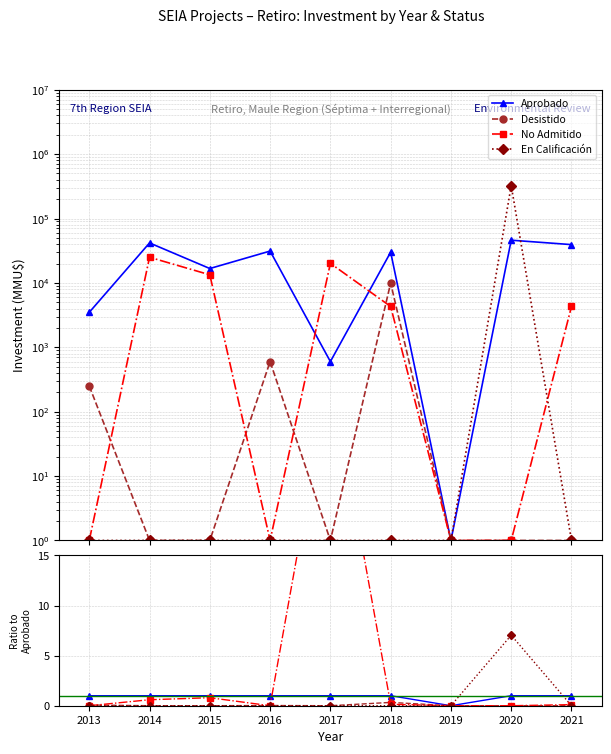

True or false: No Admitido has a value of -12.3 at 2013.

False